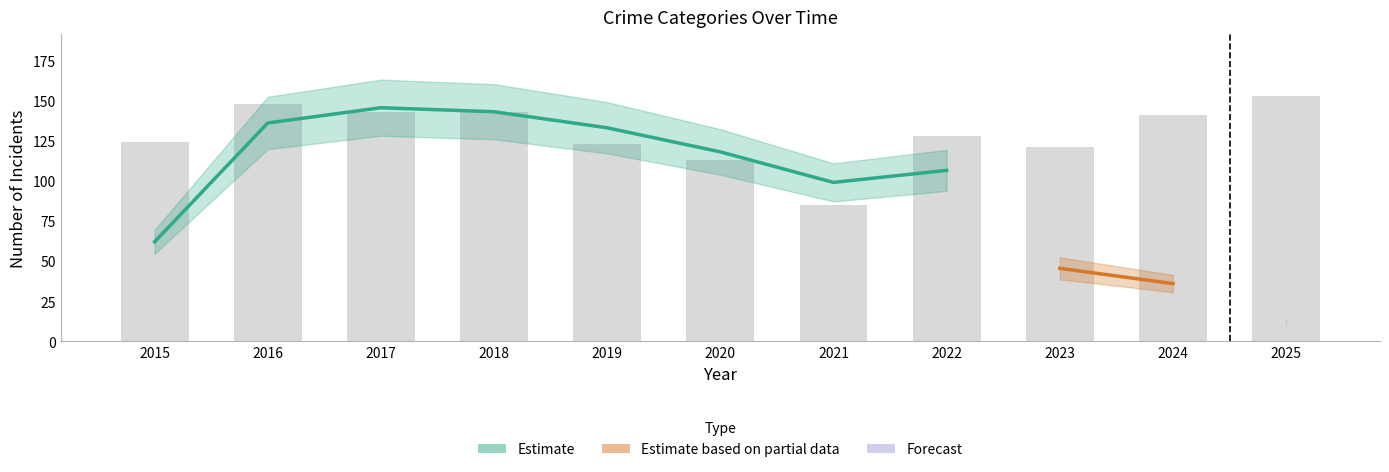

The value of Theft at 2019 is 123. True or false?

True